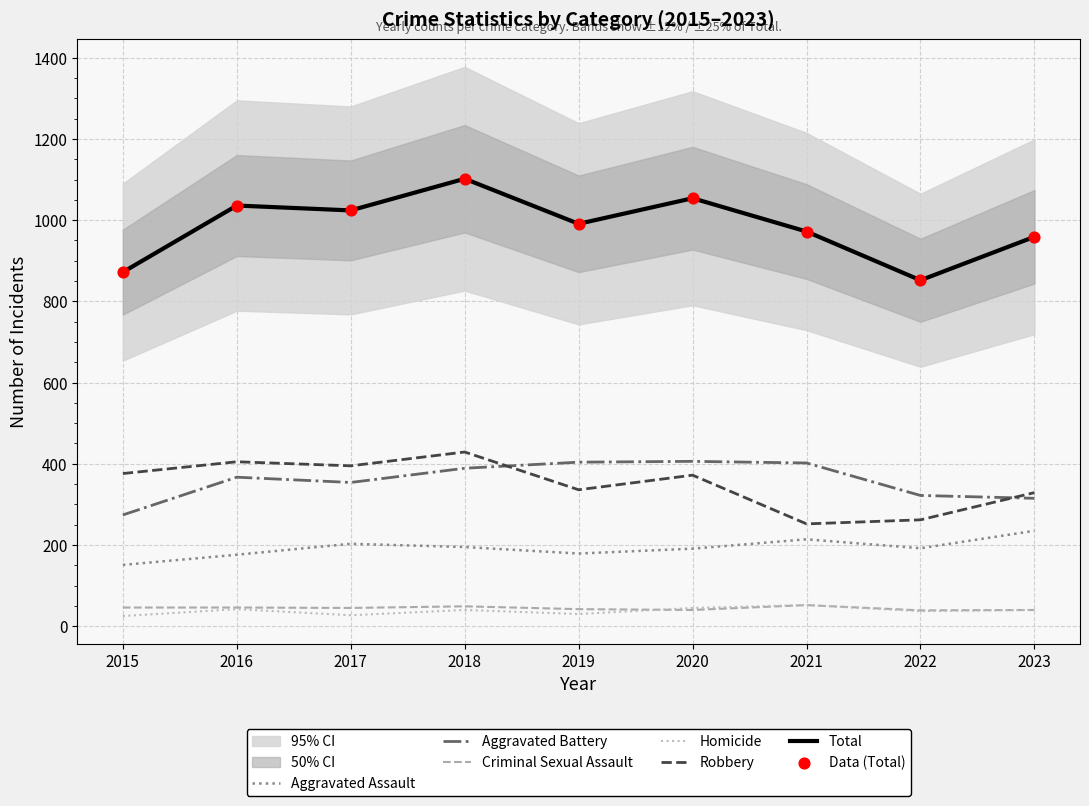

At which category is the sum across all series the highest?

2018